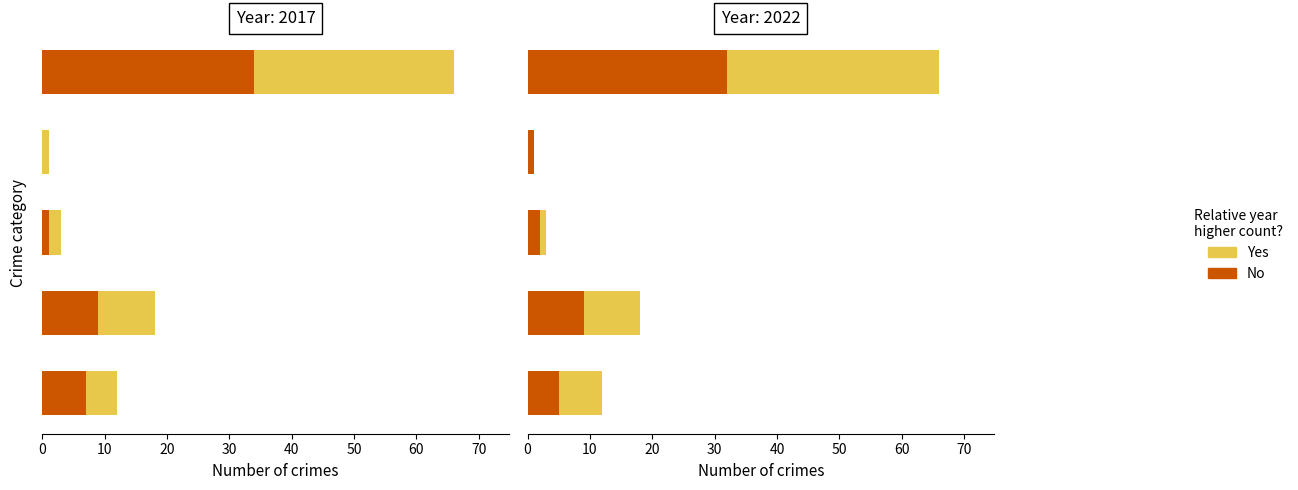

What is the value of the No bar at the 4th from the left?

1